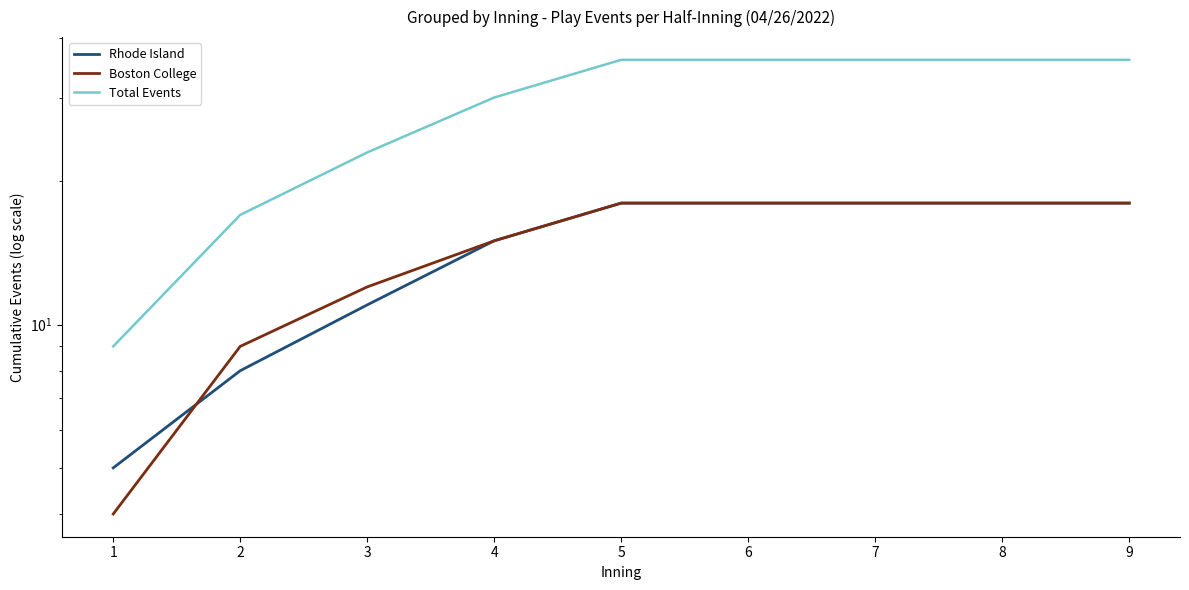

The value of Boston College at 1 is 7. True or false?

False